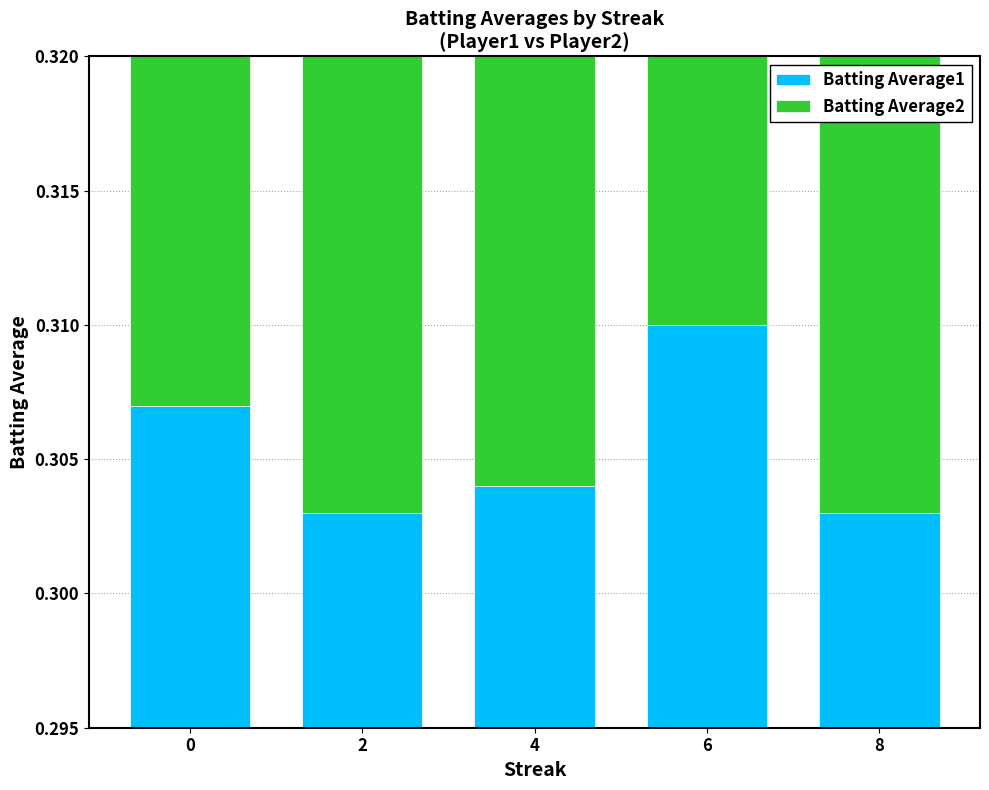

Which has a higher value, 6 or 2?

6